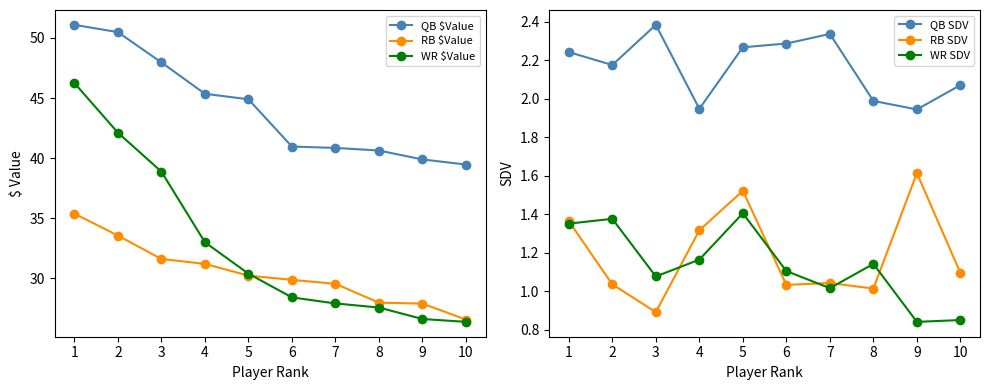

Reading right to left, transcribe all the data shown in this chart.

QB $Value: 10=39.5	9=39.9	8=40.6	7=40.9	6=41.0	5=44.9	4=45.4	3=48.0	2=50.5	1=51.1
RB $Value: 10=26.6	9=27.9	8=28.0	7=29.6	6=29.9	5=30.2	4=31.2	3=31.6	2=33.6	1=35.4
WR $Value: 10=26.4	9=26.6	8=27.6	7=27.9	6=28.4	5=30.4	4=33.0	3=38.9	2=42.1	1=46.3
QB SDV: 10=2.1	9=1.9	8=2.0	7=2.3	6=2.3	5=2.3	4=1.9	3=2.4	2=2.2	1=2.2
RB SDV: 10=1.1	9=1.6	8=1.0	7=1.0	6=1.0	5=1.5	4=1.3	3=0.9	2=1.0	1=1.4
WR SDV: 10=0.9	9=0.8	8=1.1	7=1.0	6=1.1	5=1.4	4=1.2	3=1.1	2=1.4	1=1.4